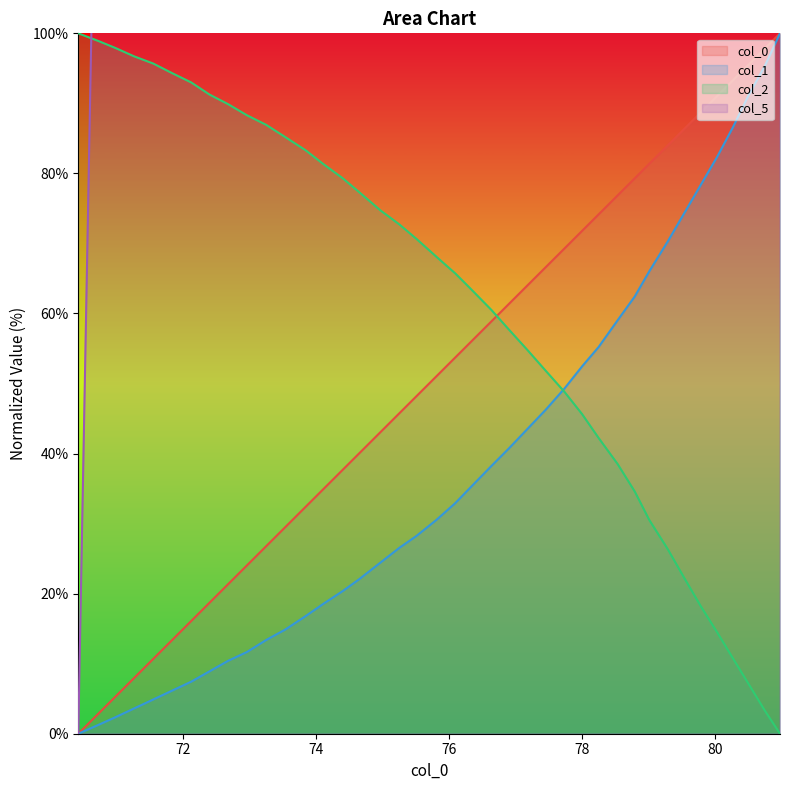

Which series has the largest total across all categories?

col_1